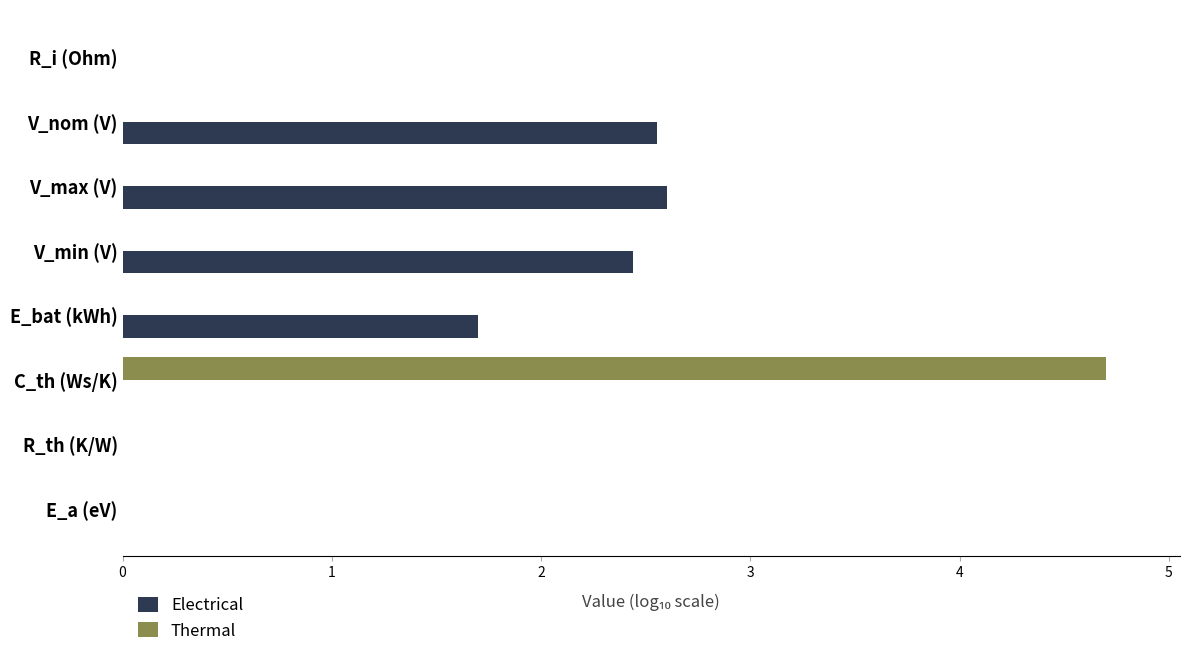

How many values in the Thermal series exceed 0?

1